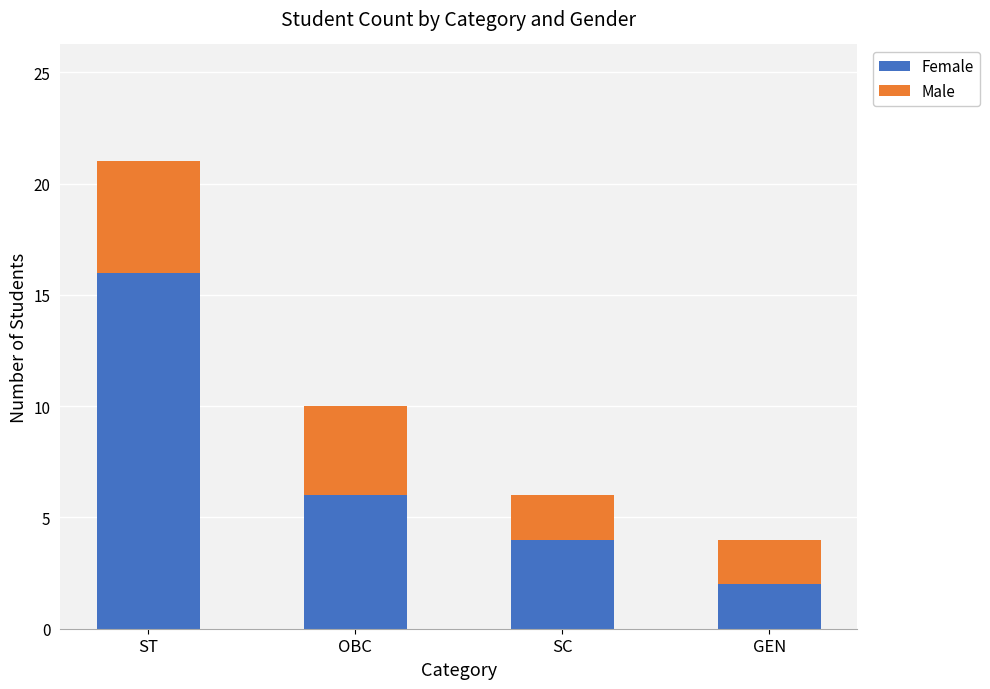

What are all the series names shown in the legend?

Female, Male